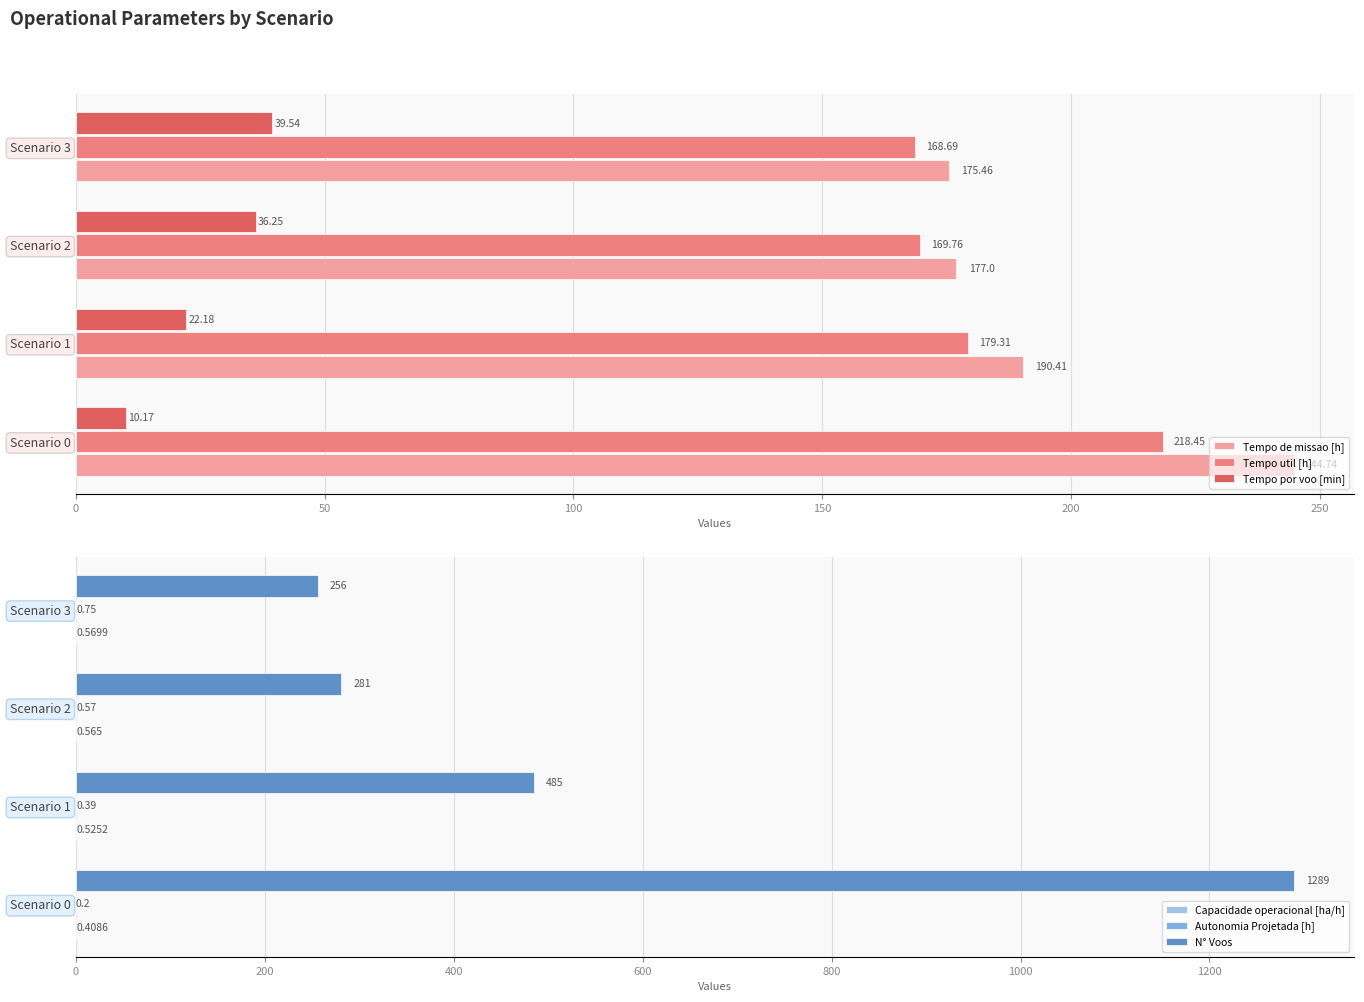

How many groups of bars are there?

4